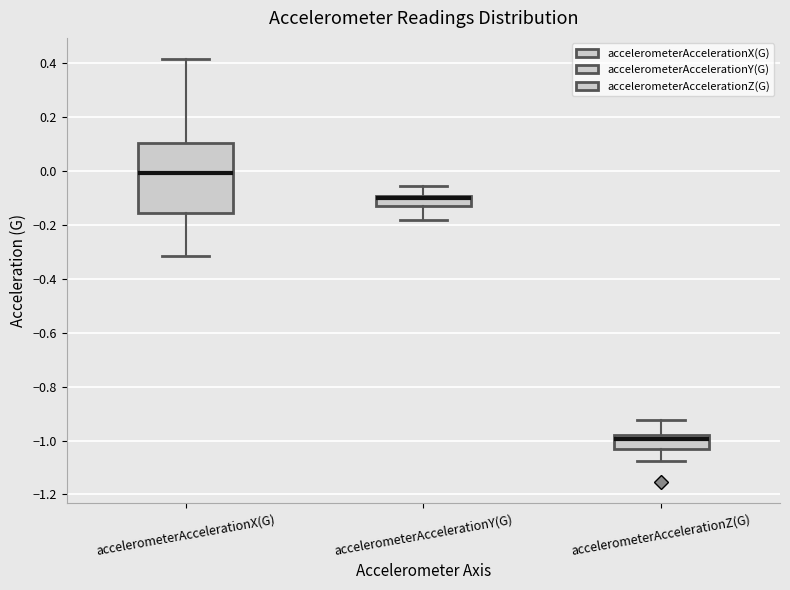

Comparing the boxes themselves (not the whiskers), which one is the tallest?

accelerometerAccelerationX(G)